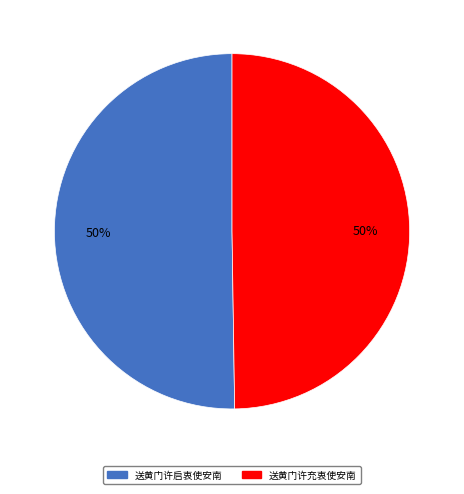

Approximately how many times larger is the value at 送黄门许充衷使安南 compared to 送黄门许启衷使安南?

1.0